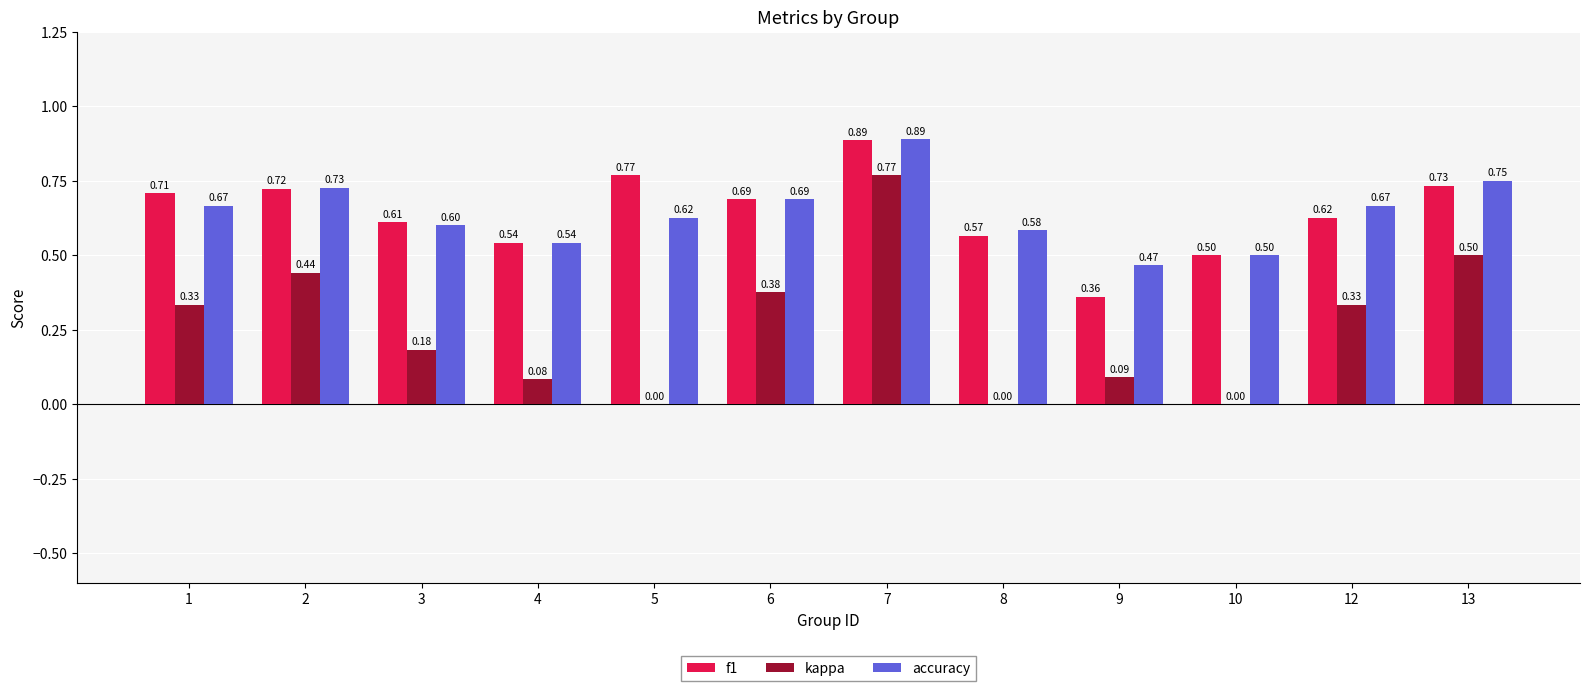

How many f1 values are between 0 and 1?

12